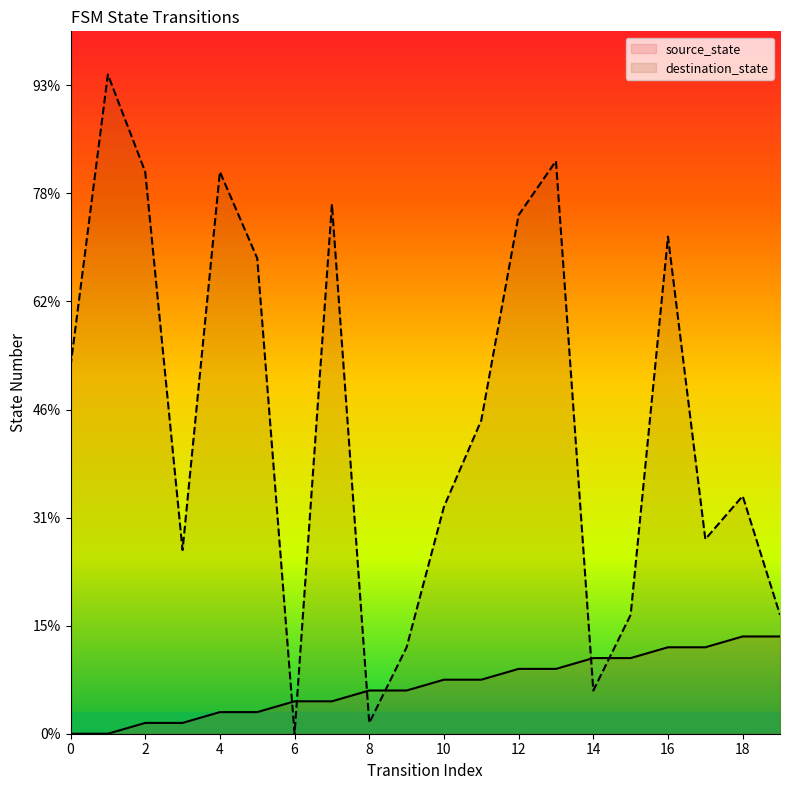

Does the chart display data point markers on the line(s)?

No